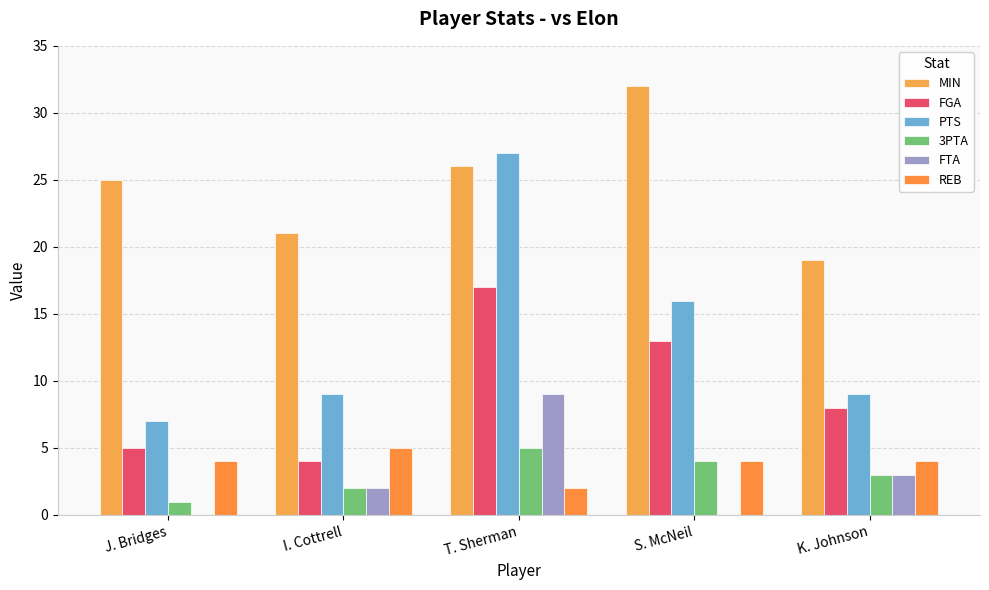

At how many categories does at least one series exceed 13?

5